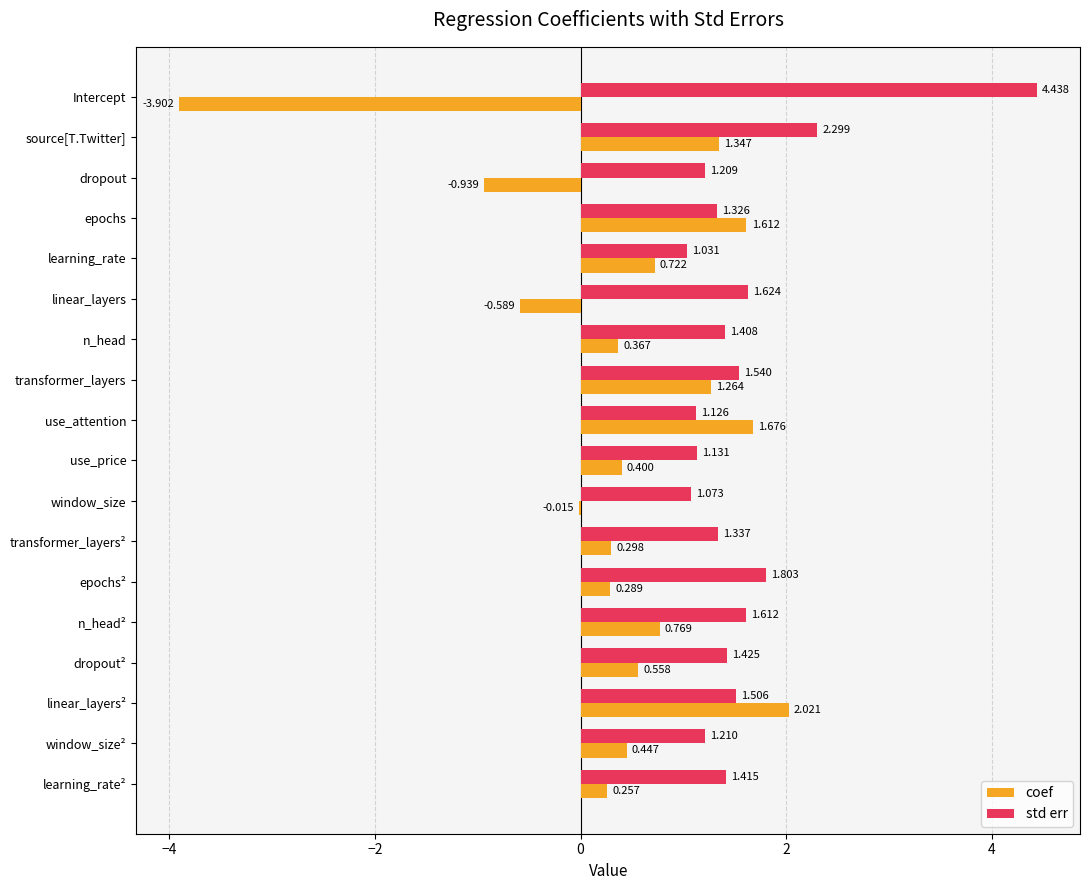

What are all the series names shown in the legend?

coef, std err